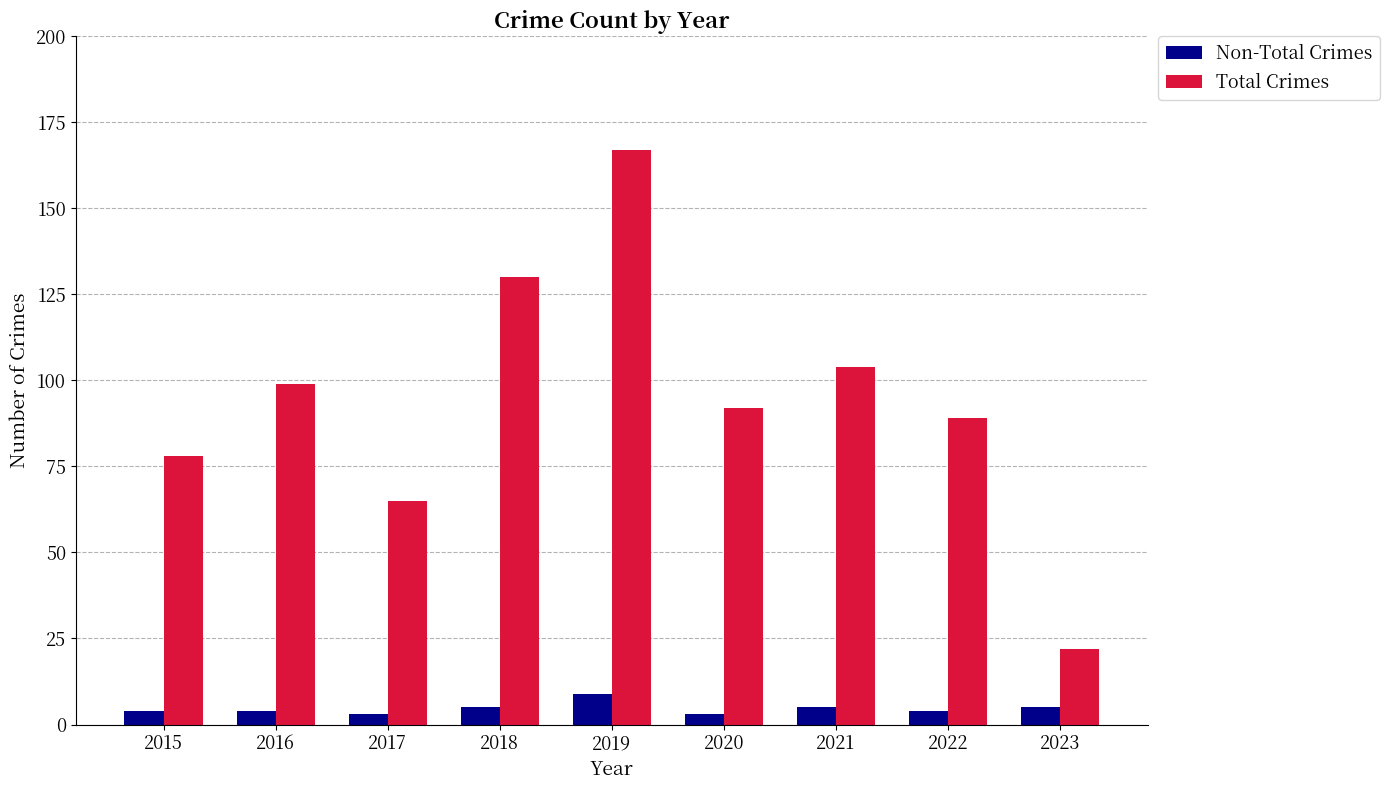

True or false: Total Crimes has a value of 62 at 2016.

False